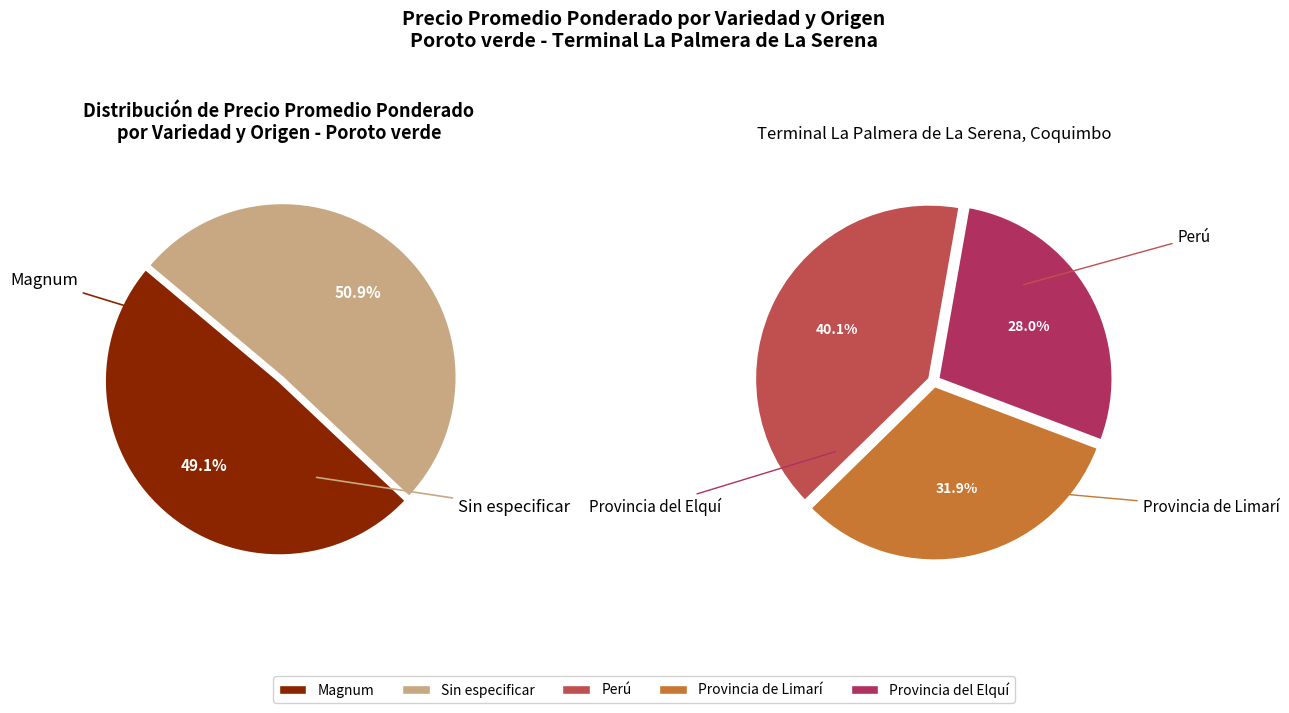

What is the smallest slice in the pie chart?

Magnum